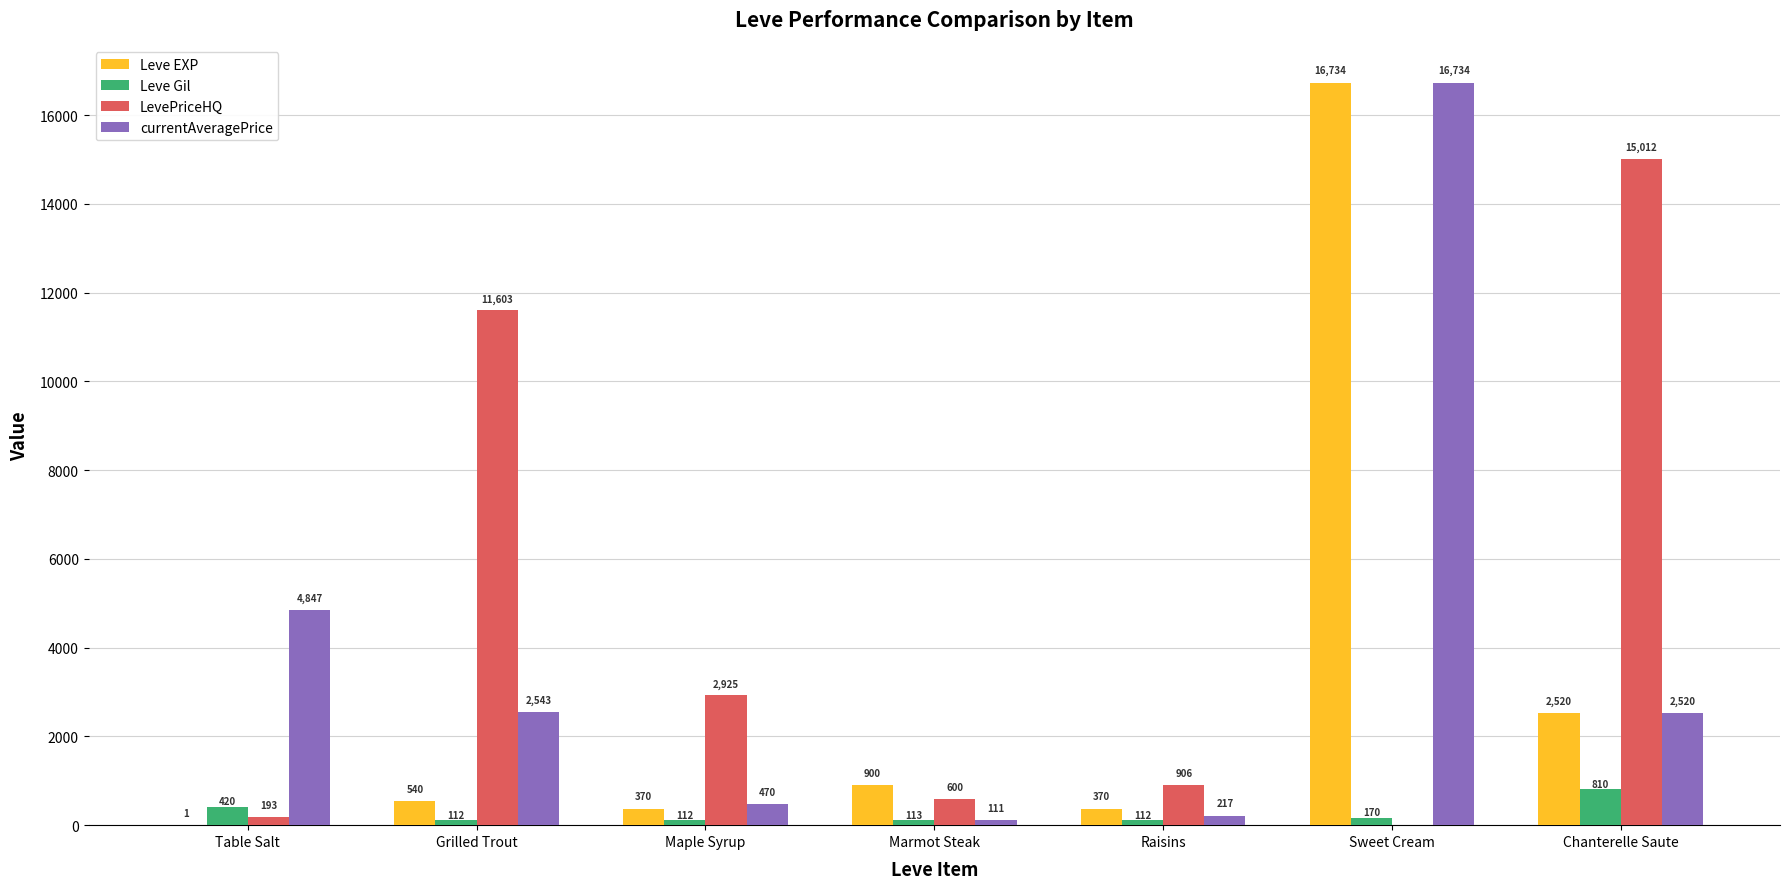

Between Table Salt and Chanterelle Saute, which series saw the biggest shift?

LevePriceHQ